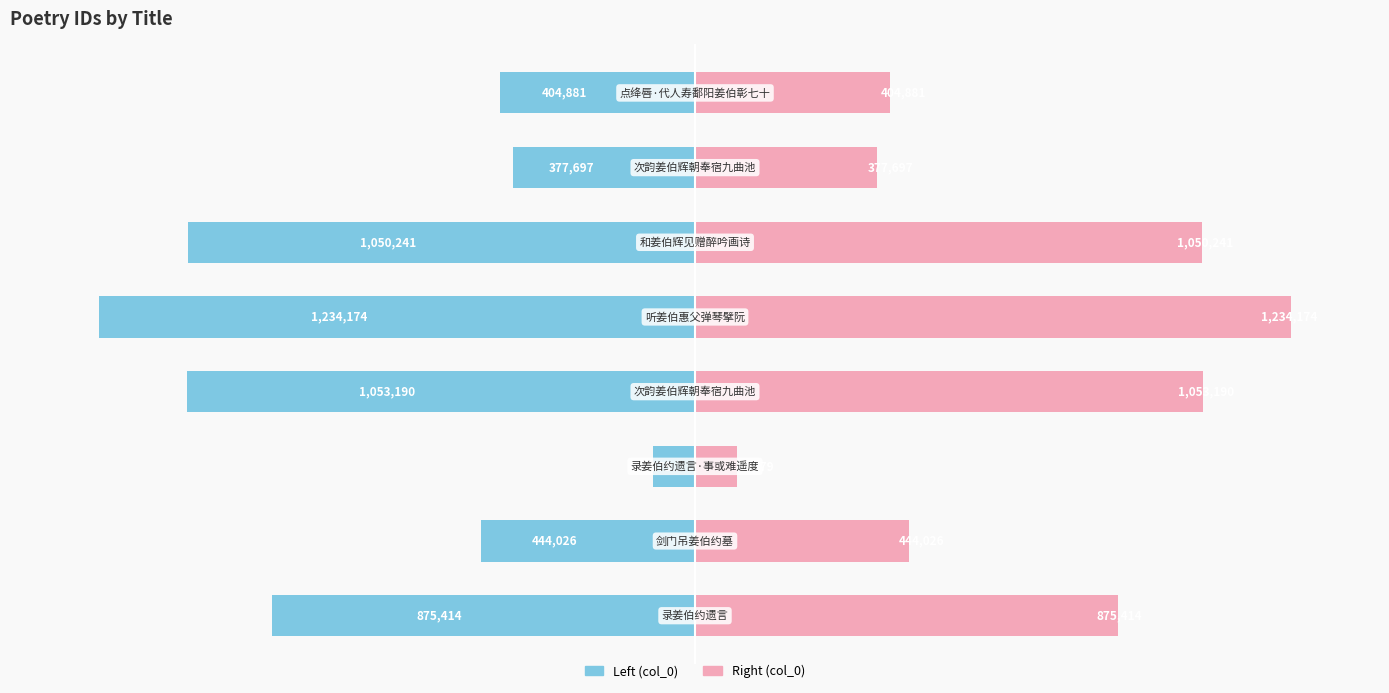

Rank the series by their average value, from lowest to highest.

col_0 (left), col_0 (right)